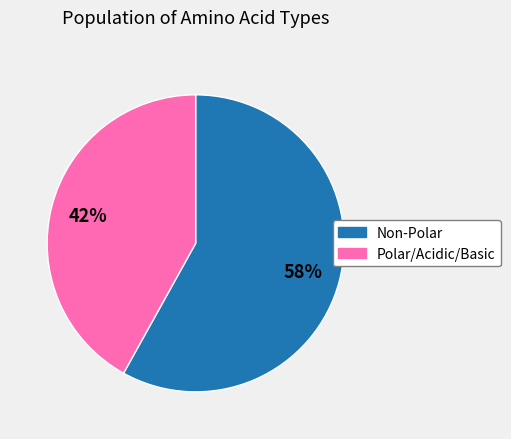

To the nearest percent, what is the difference between the largest and smallest slice percentages?

16%